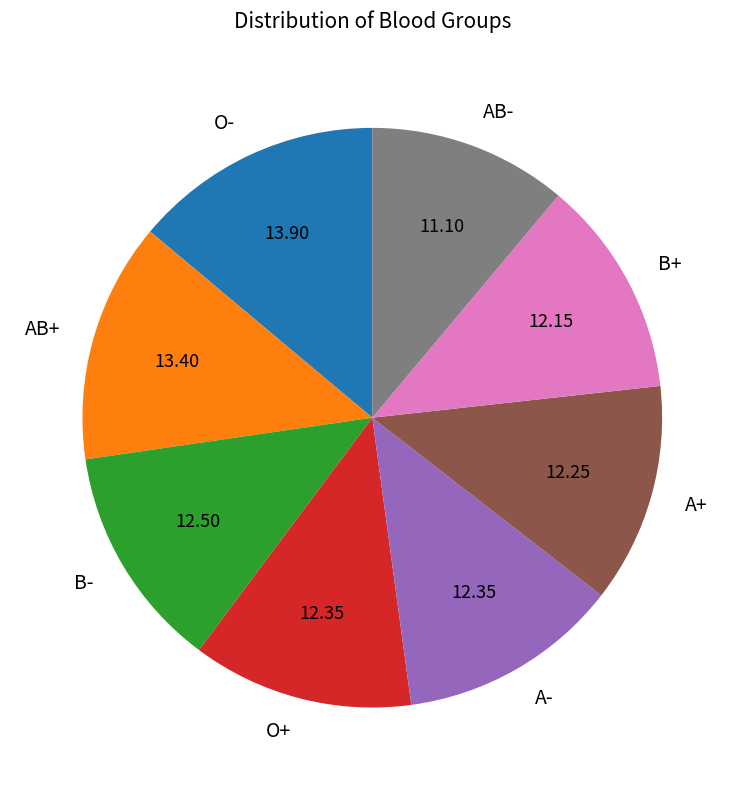

True or false: A+ accounts for 12% of the total.

True